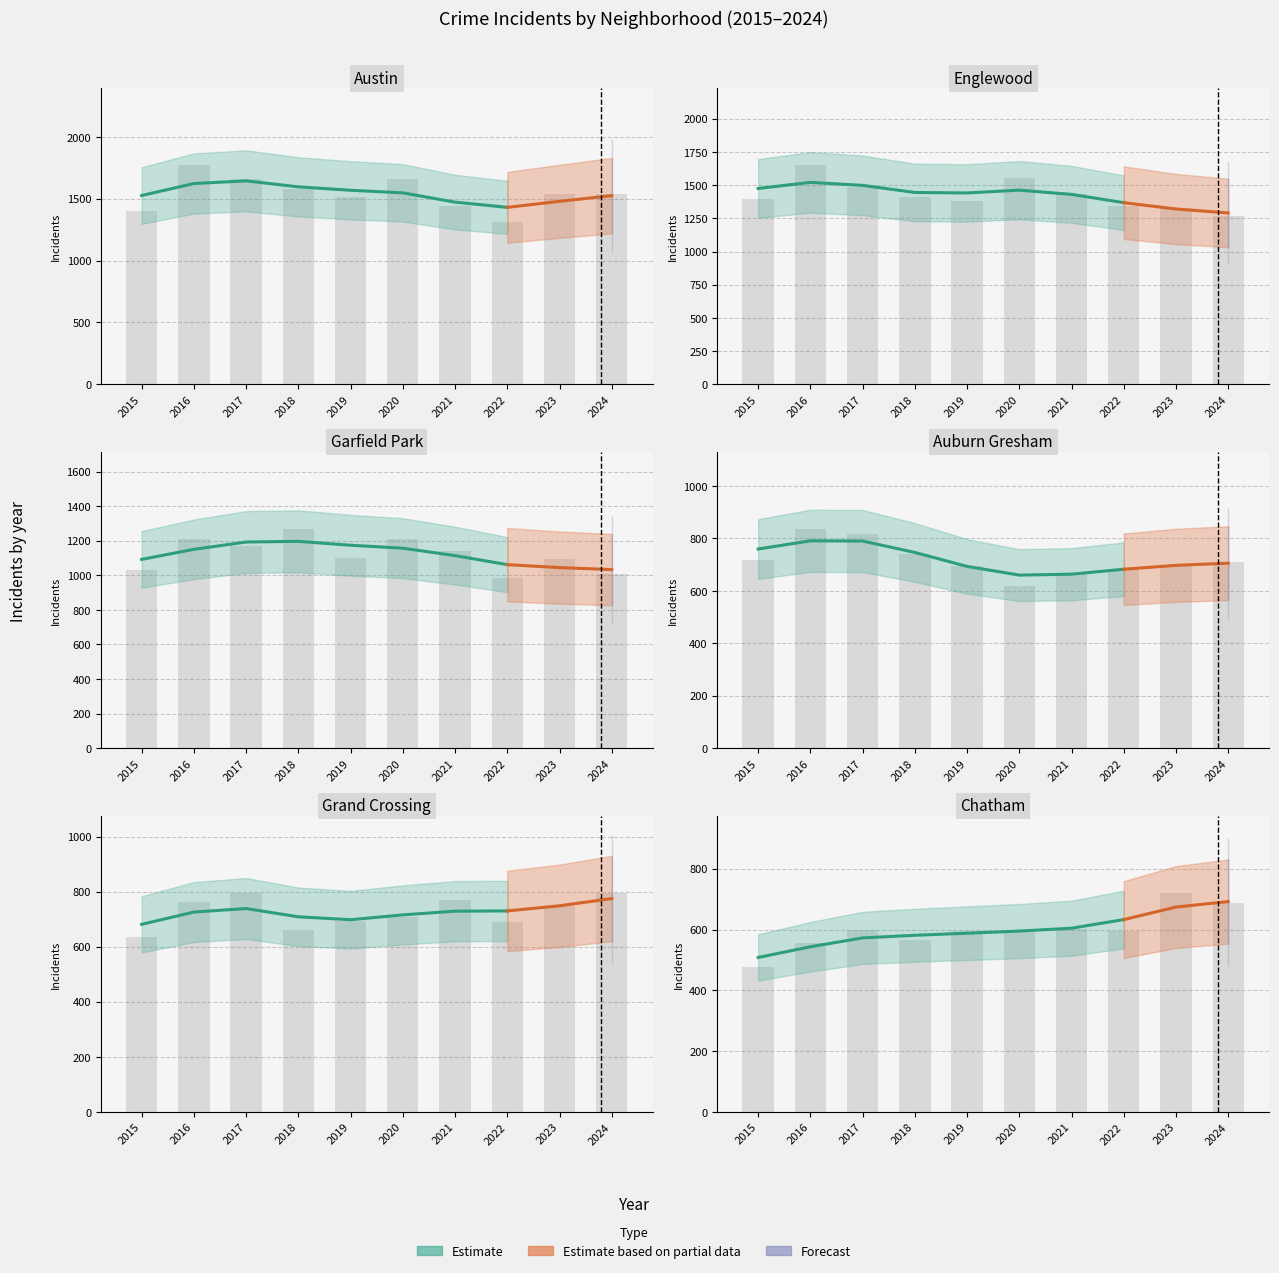

List the labels in order of Grand Crossing value, smallest first.

2015, 2018, 2022, 2019, 2020, 2023, 2016, 2021, 2017, 2024